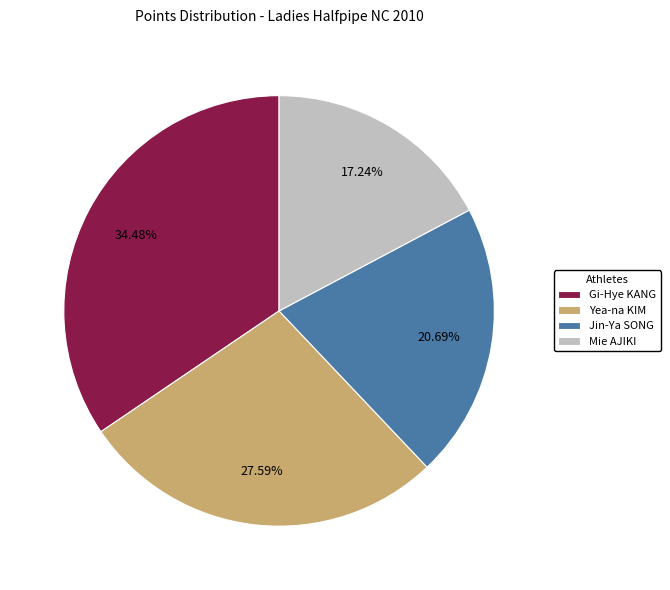

What percentage is NOT represented by Mie AJIKI?

82.8%